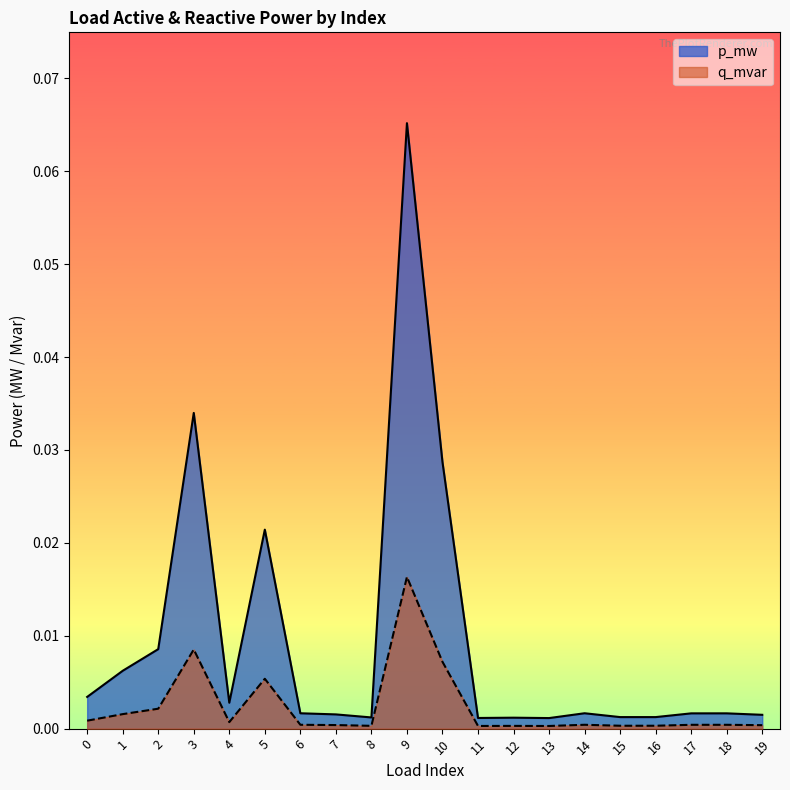

The value of q_mvar at 4 is 0.0. True or false?

False